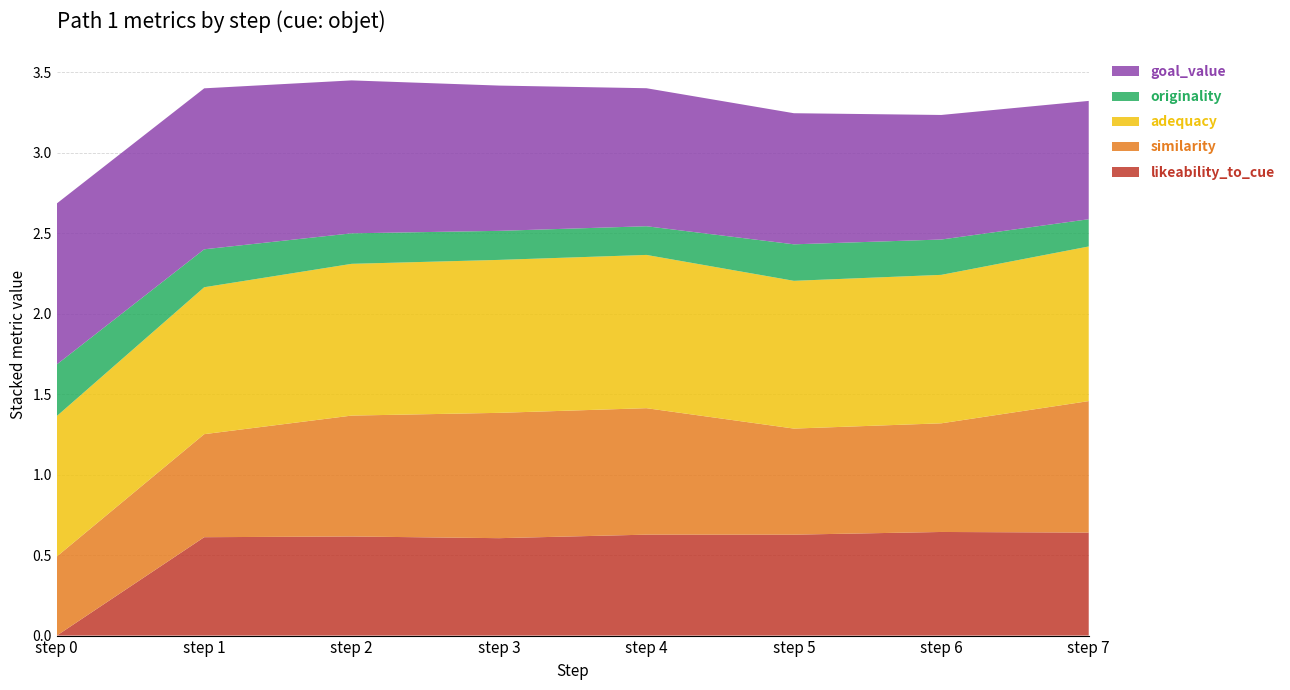

Reading left to right, extract all data points from this chart.

likeability_to_cue: 0.0	0.6	0.6	0.6	0.6	0.6	0.6	0.6
similarity: 0.5	0.6	0.8	0.8	0.8	0.7	0.7	0.8
adequacy: 0.9	0.9	0.9	1.0	1.0	0.9	0.9	1.0
originality: 0.3	0.2	0.2	0.2	0.2	0.2	0.2	0.2
goal_value: 1.0	1.0	0.9	0.9	0.9	0.8	0.8	0.7